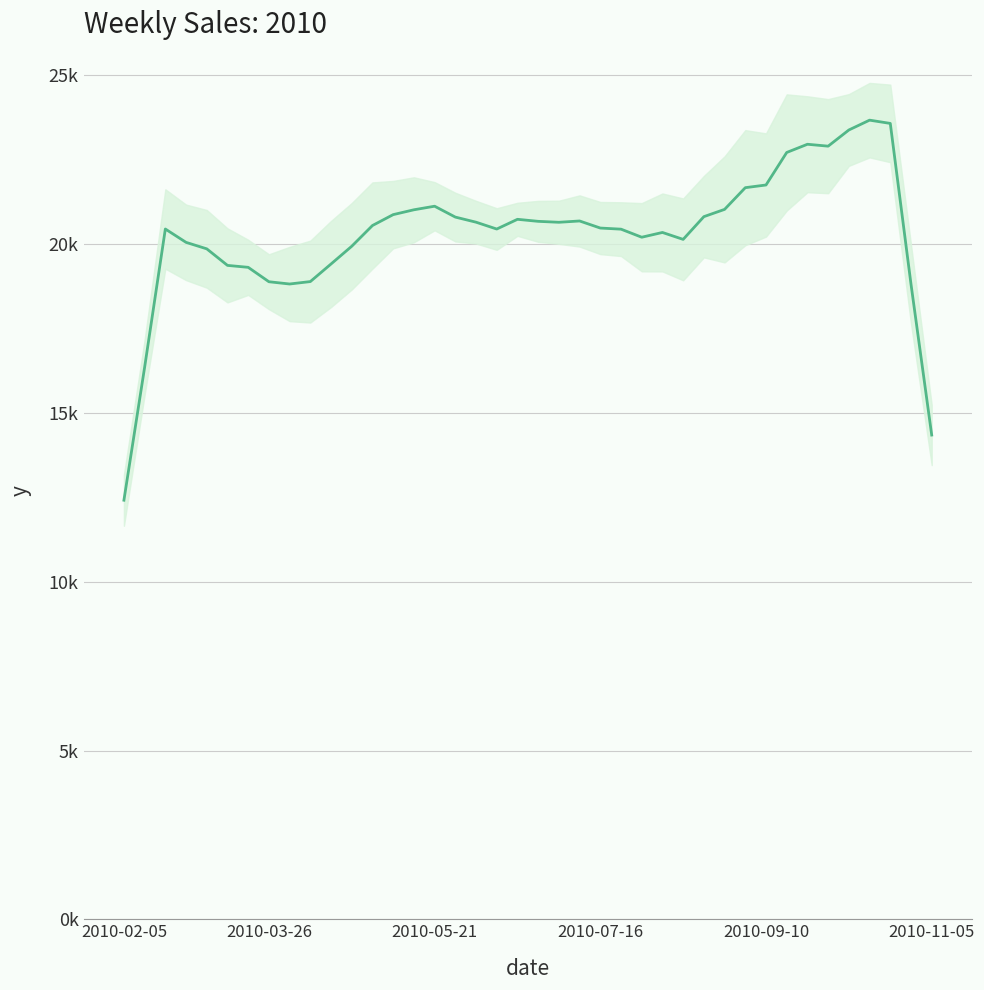

The chart shows a value of 8887.5 at 11. True or false?

False